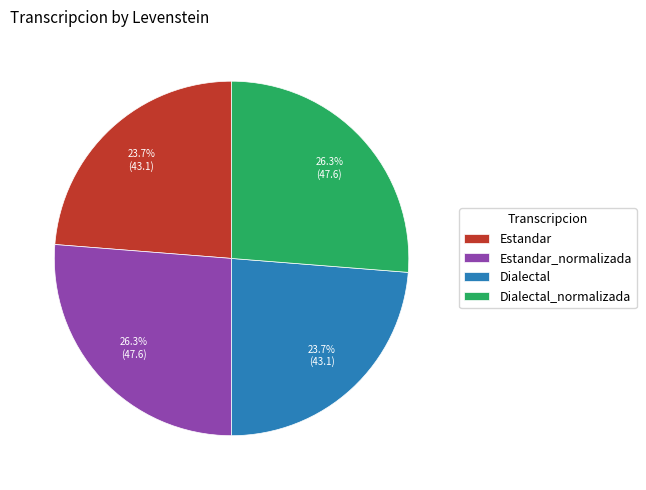

Approximately how many times larger is the value at Estandar compared to Estandar_normalizada?

0.9